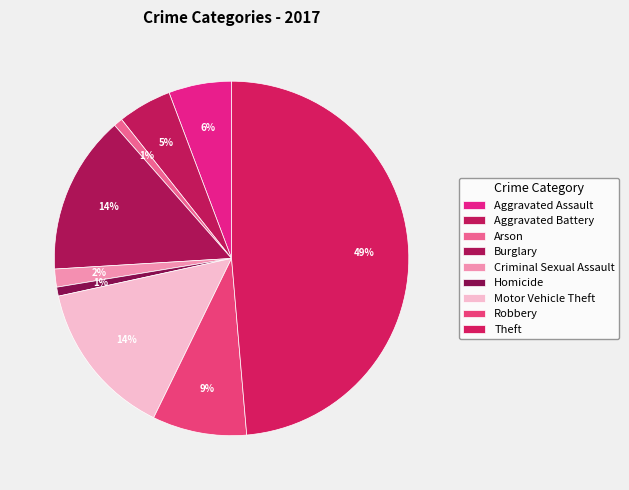

Is it true that Motor Vehicle Theft is 14% of the pie?

True